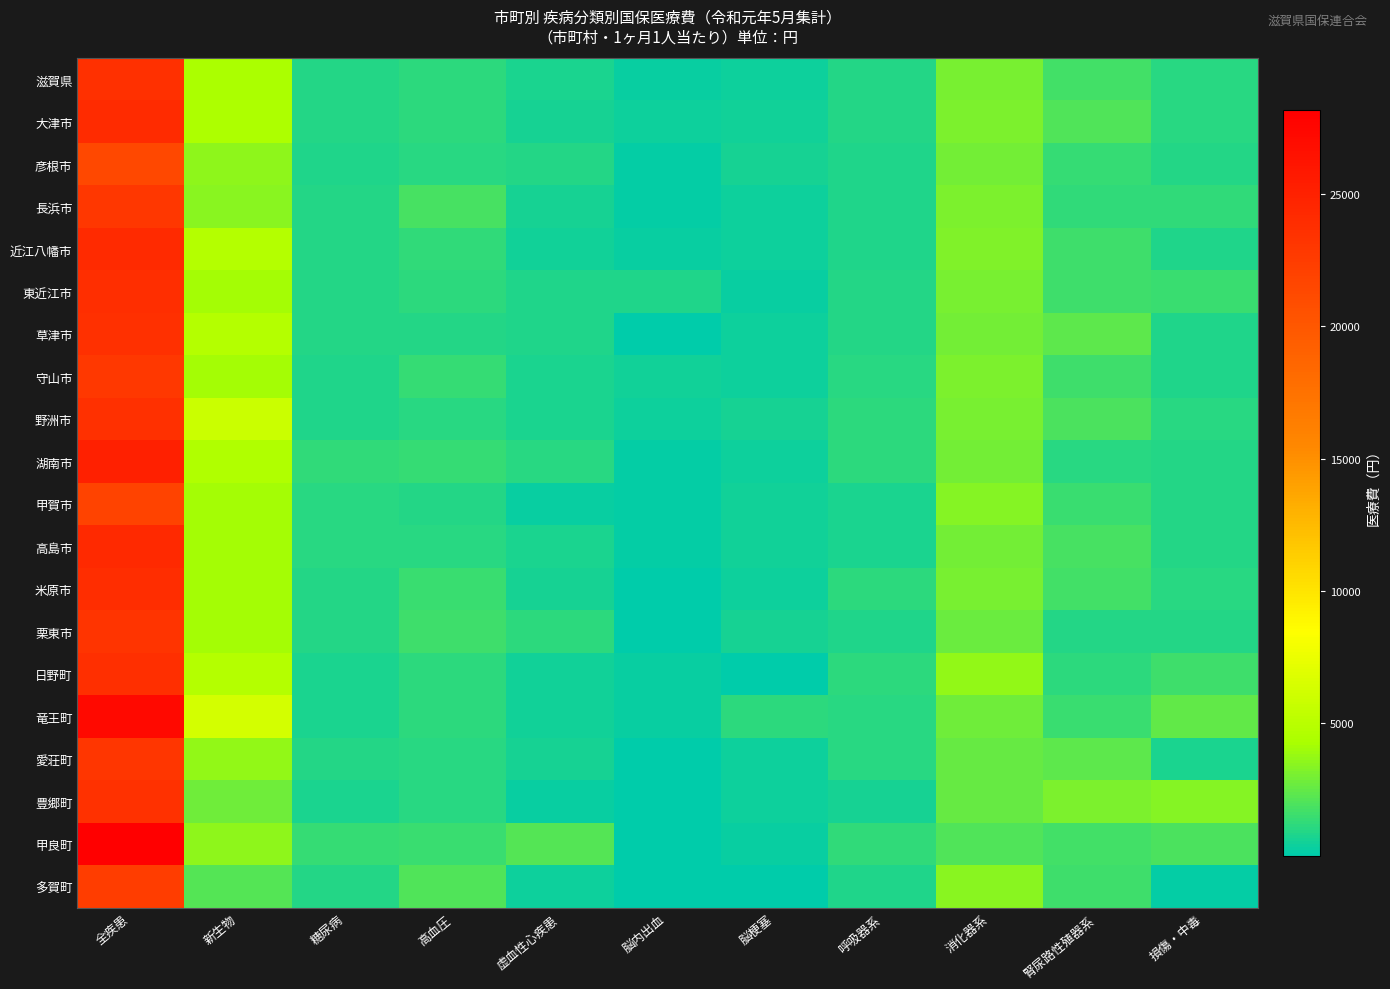

How many categories are shown in the chart?

11